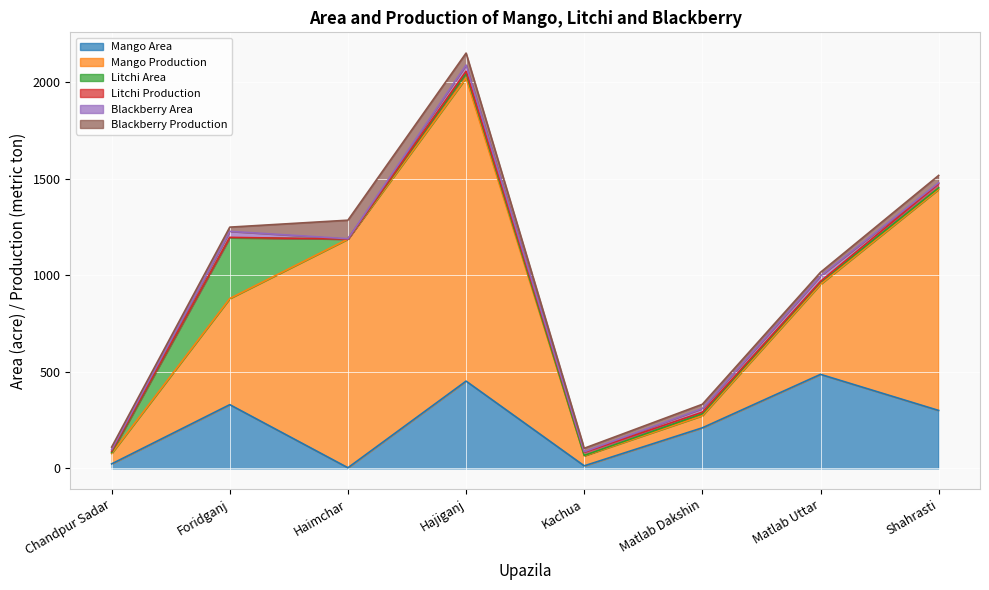

Rank the categories by Litchi Production value from highest to lowest.

Shahrasti, Kachua, Hajiganj, Matlab Dakshin, Chandpur Sadar, Matlab Uttar, Foridganj, Haimchar